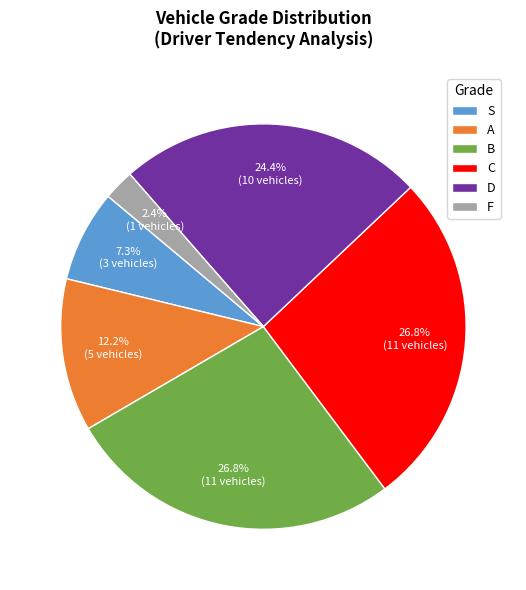

Combined, do D and A account for over 50%?

No